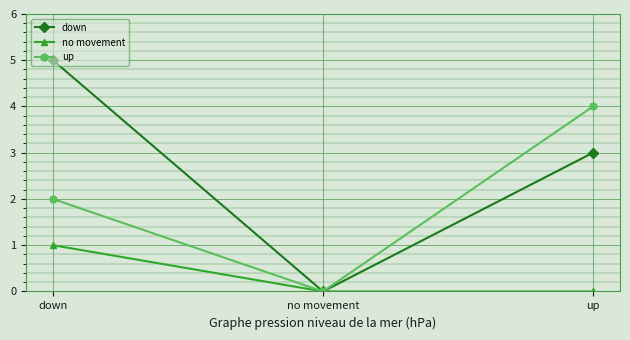

List the labels in order of down value, smallest first.

no movement, up, down